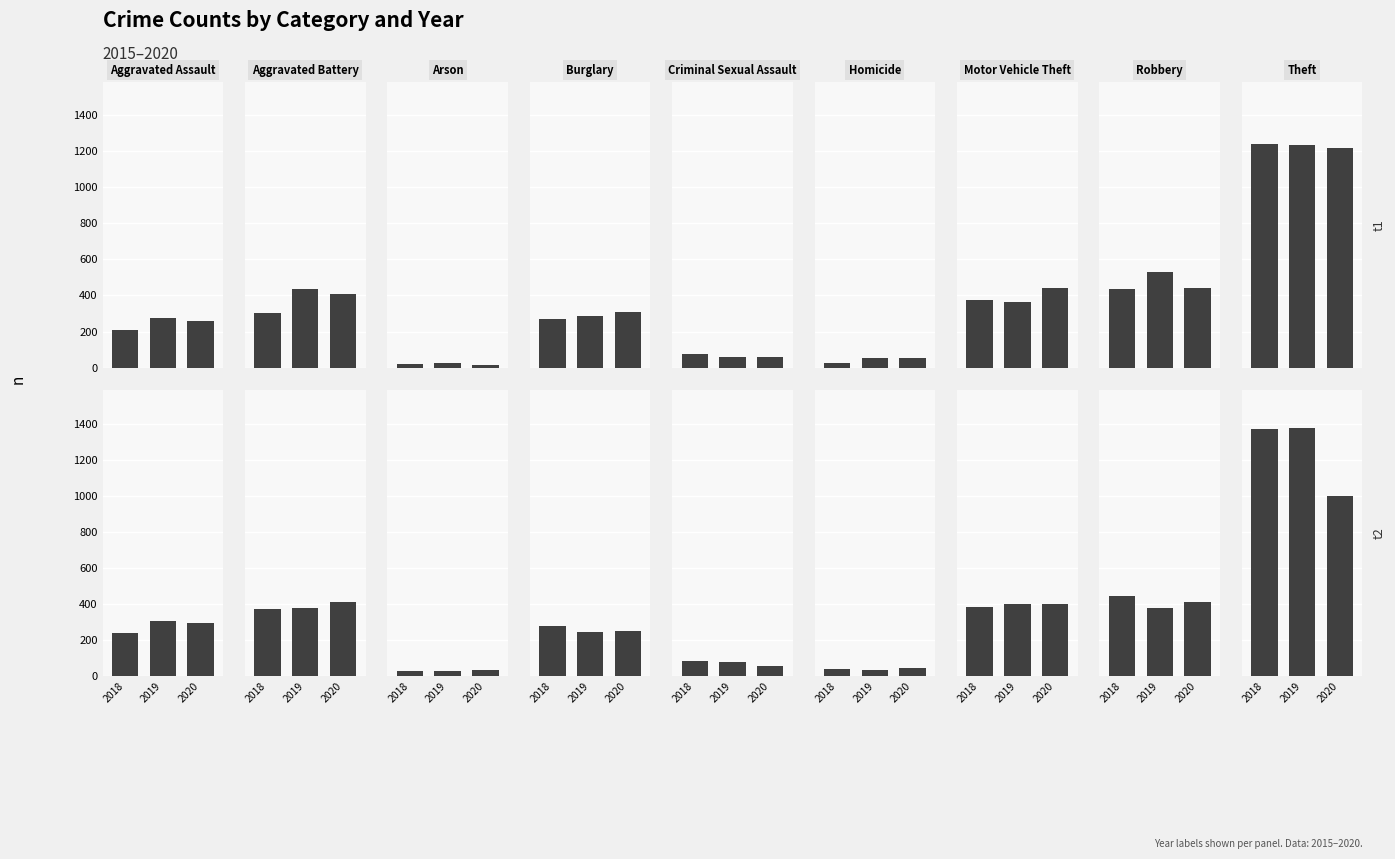

What position from the right is Burglary?

6